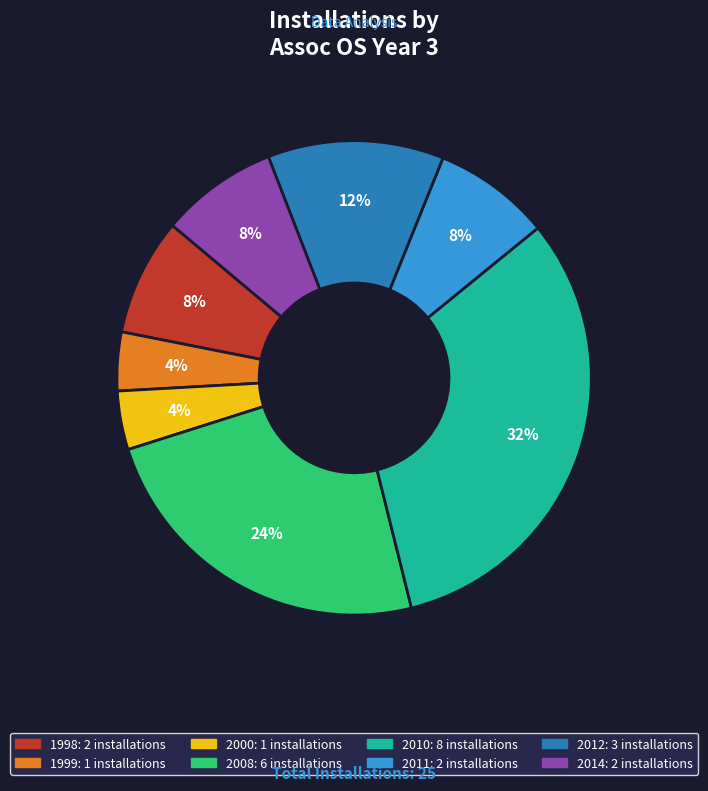

How many segments does this pie chart have?

8